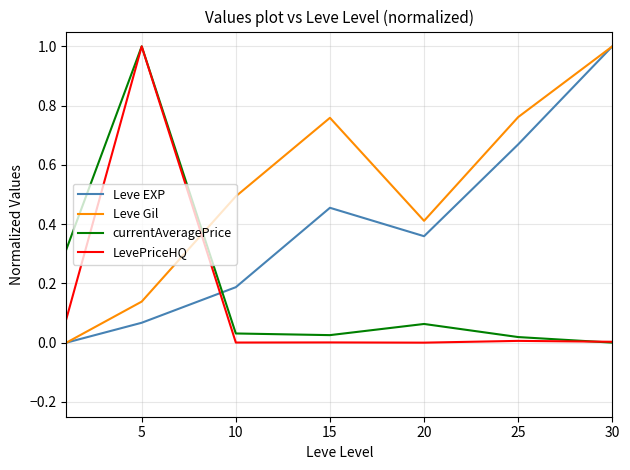

What is the sum of all LevePriceHQ values?

1.1